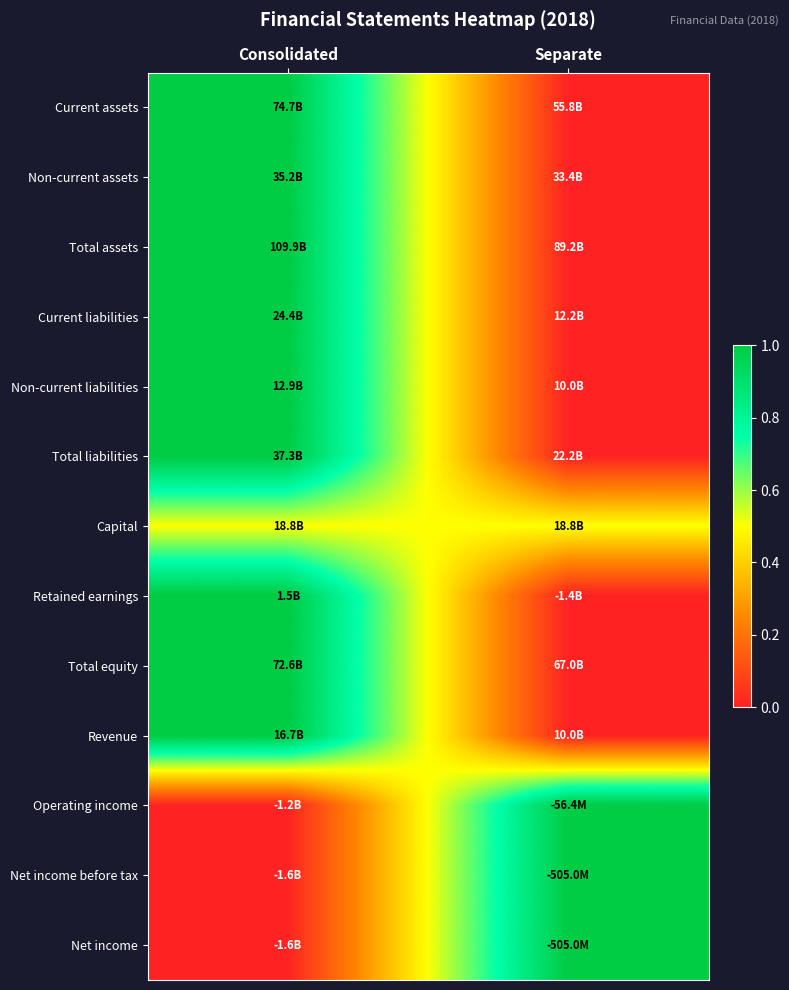

At which category is the sum across all series the highest?

Consolidated